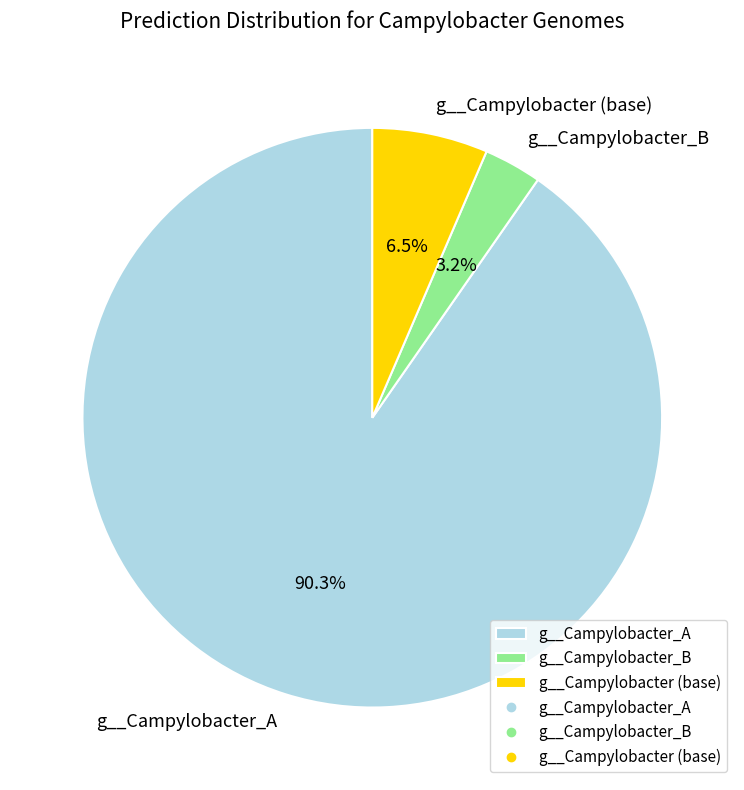

Which slice is the smallest?

g__Campylobacter_B